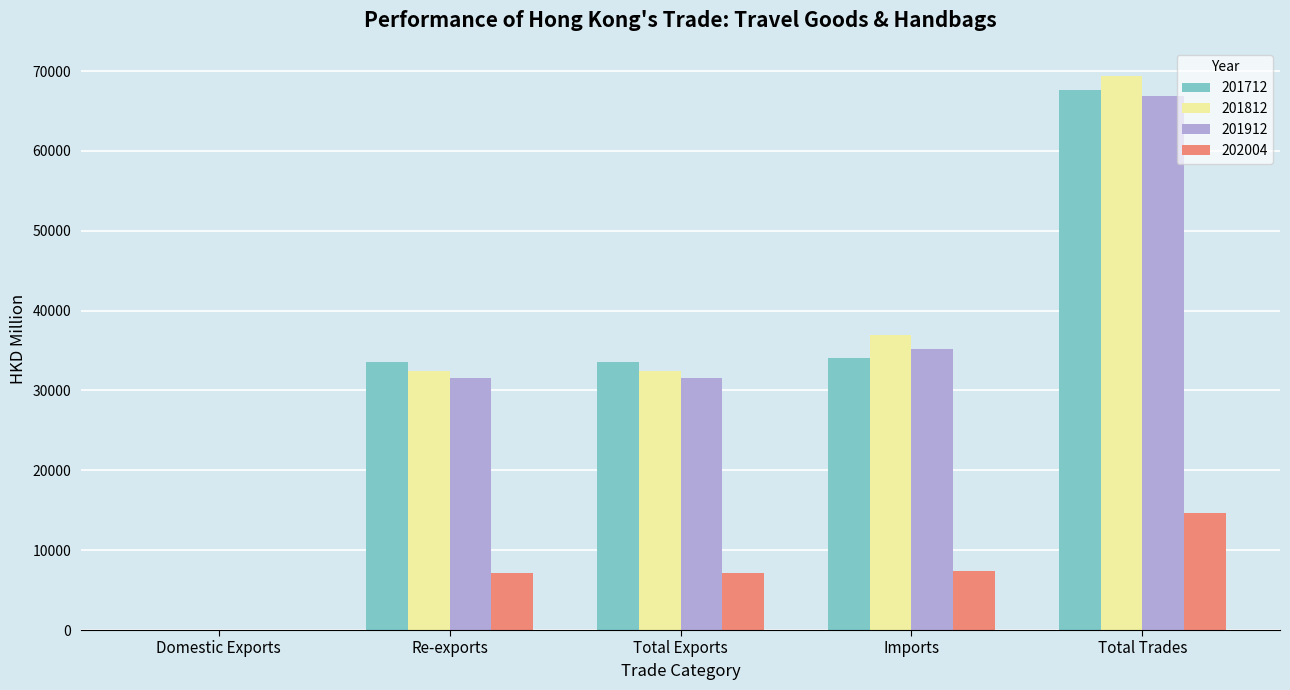

What is the highest value of the 201912 series?

66830.1